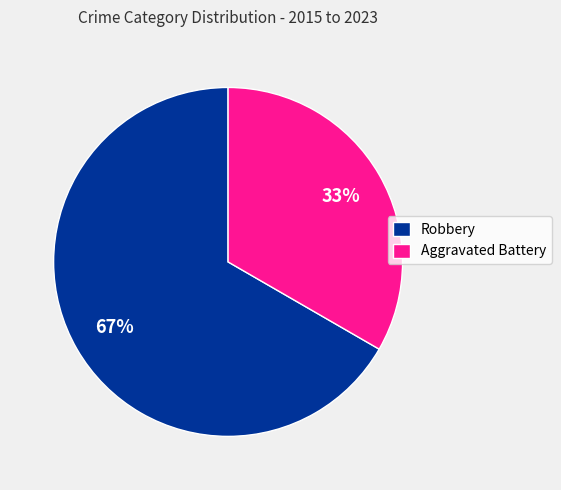

Which category accounts for the majority?

Robbery